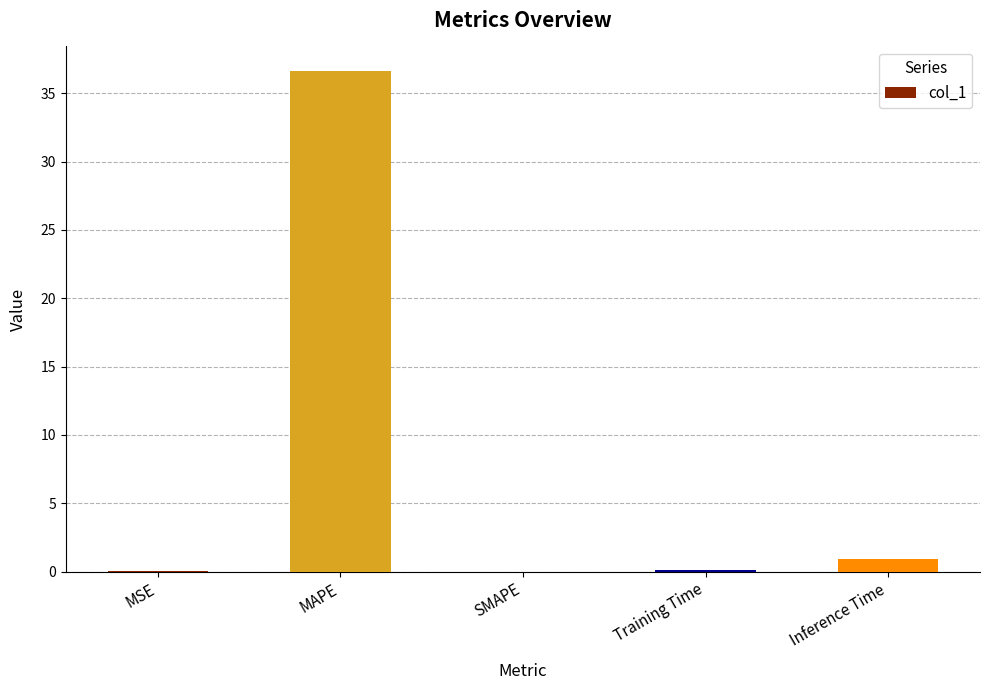

What is the maximum value shown in the chart?

36.6